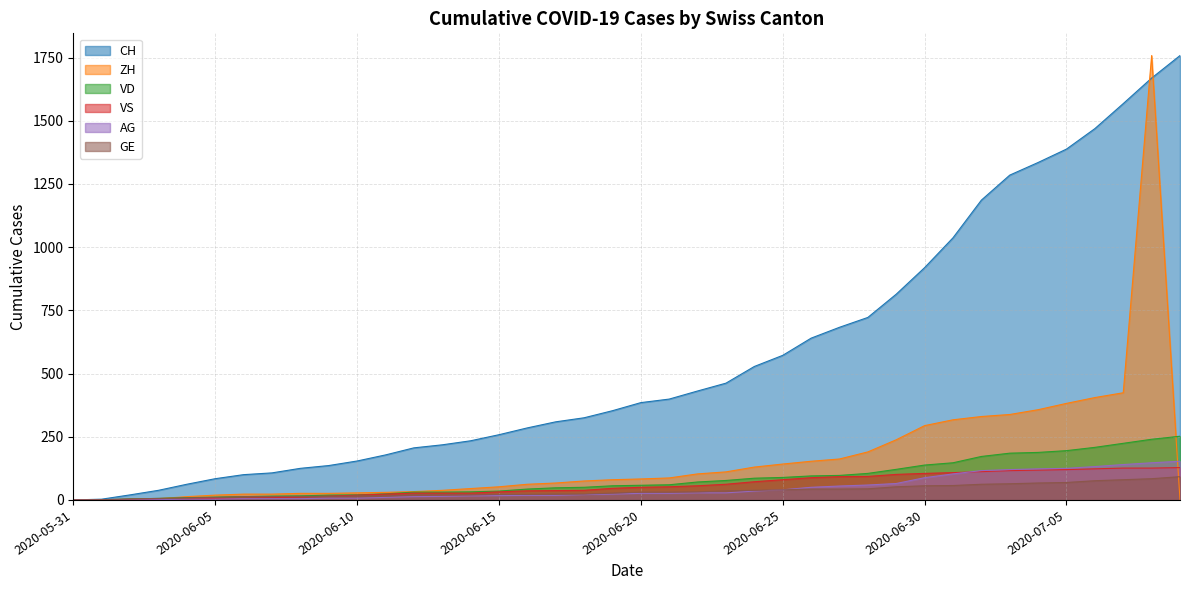

How many values in the AG series are below 26?

20